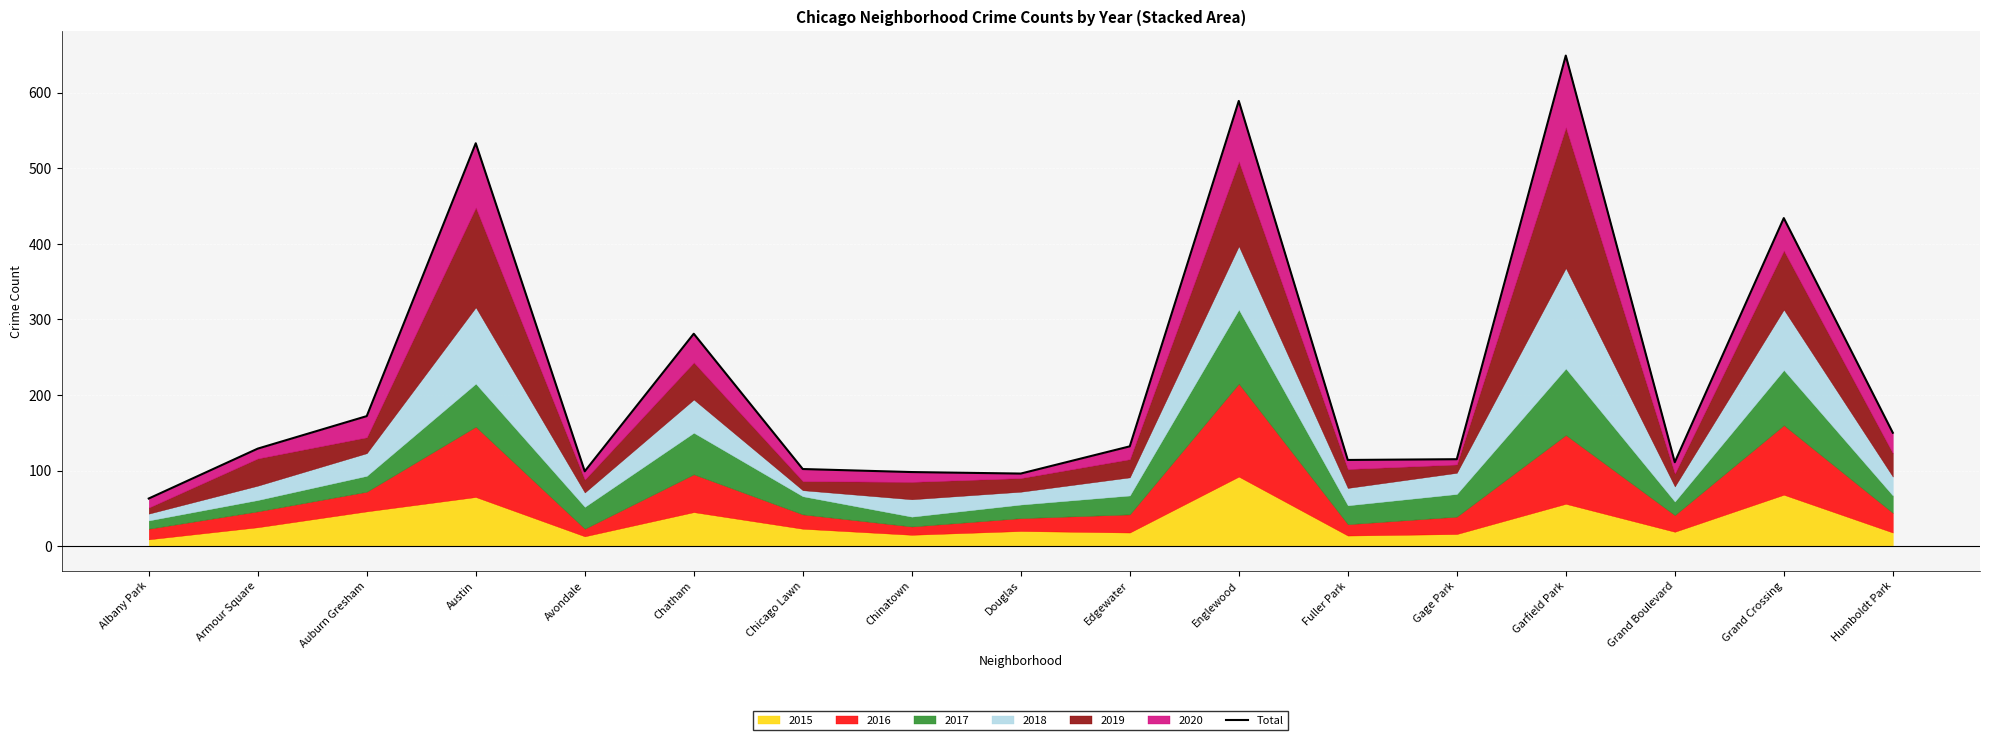

True or false: the data shows 114 at Fuller Park.

True